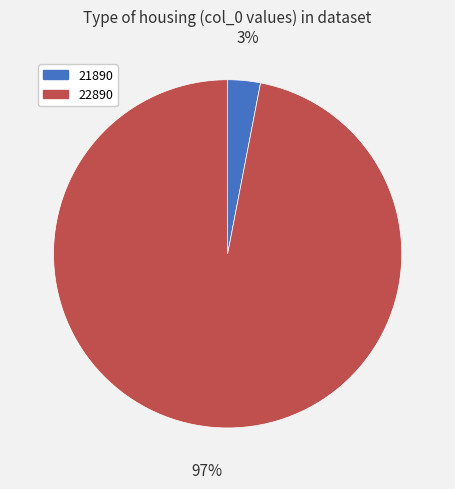

How many segments does this pie chart have?

2